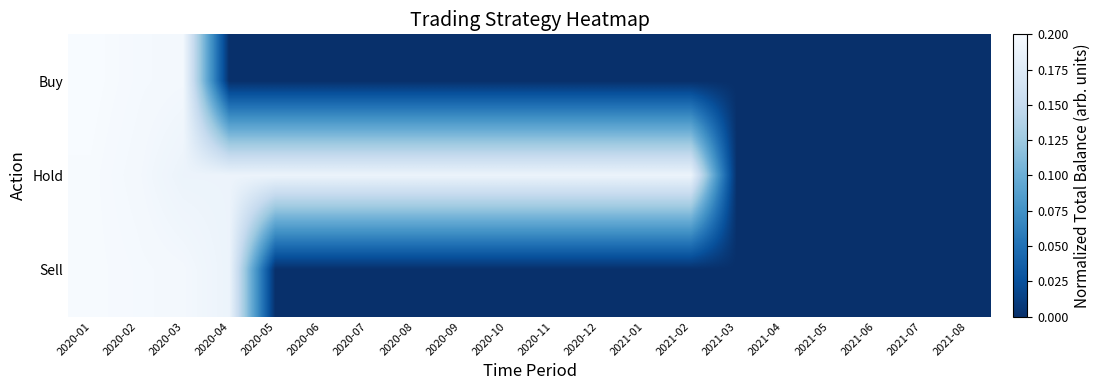

How many data points does each series have?

20